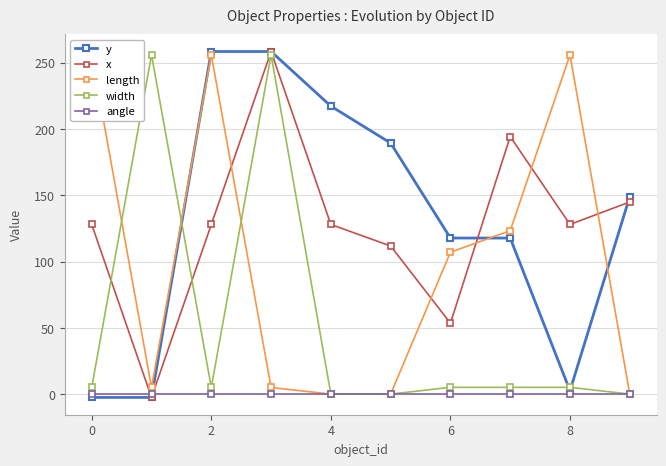

Which series has the largest range (max minus min)?

y